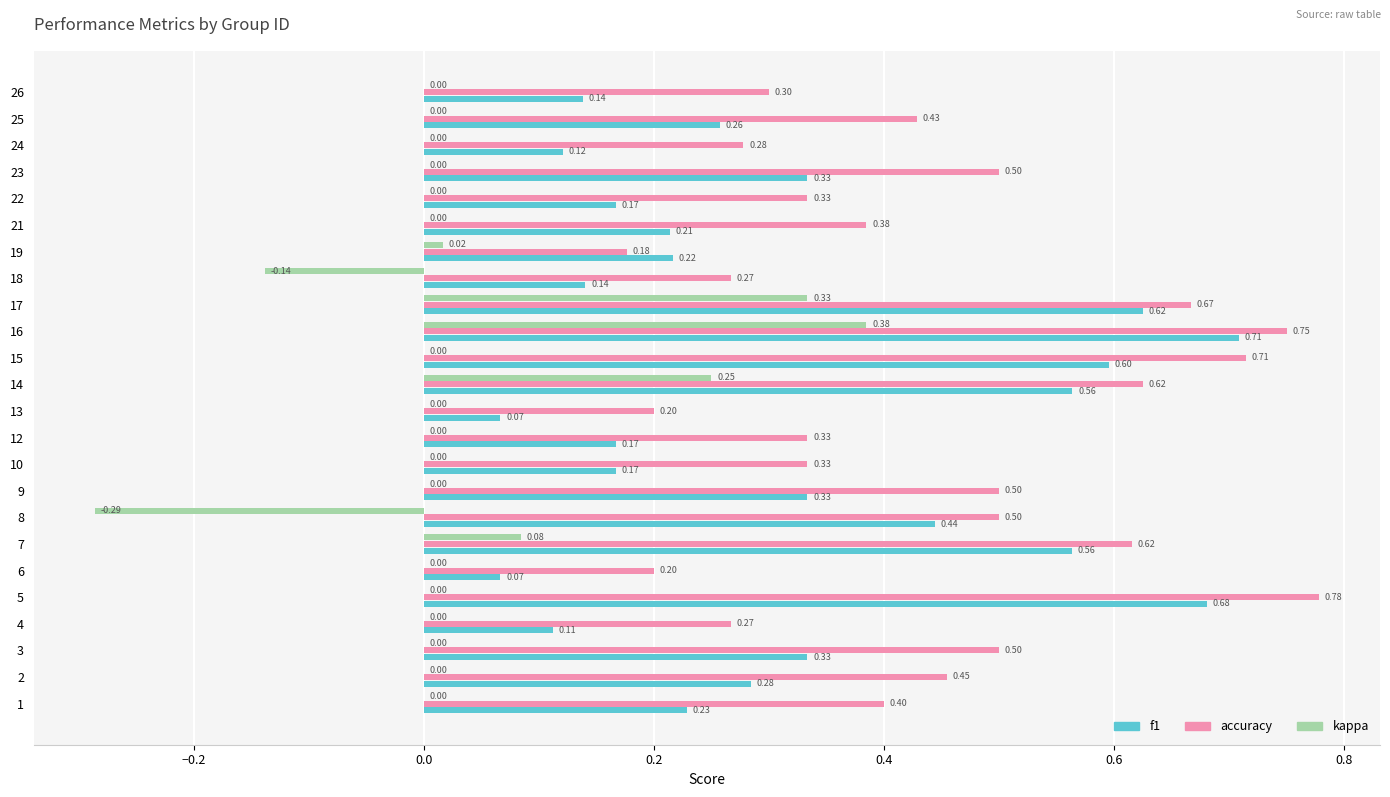

Which series has the largest total across all categories?

accuracy